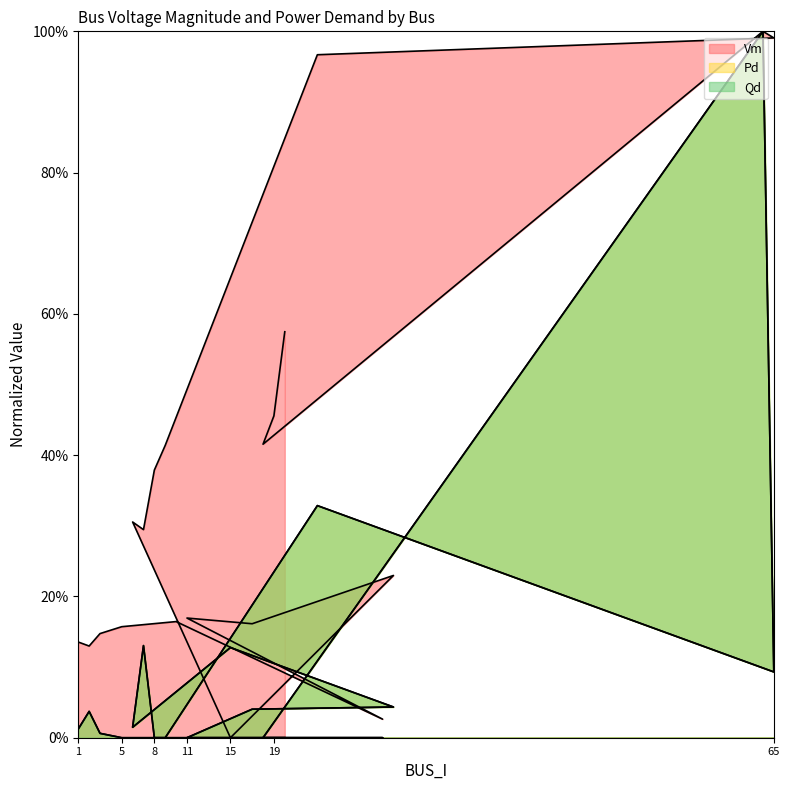

Between 30 and 23, which series saw the biggest shift?

Vm